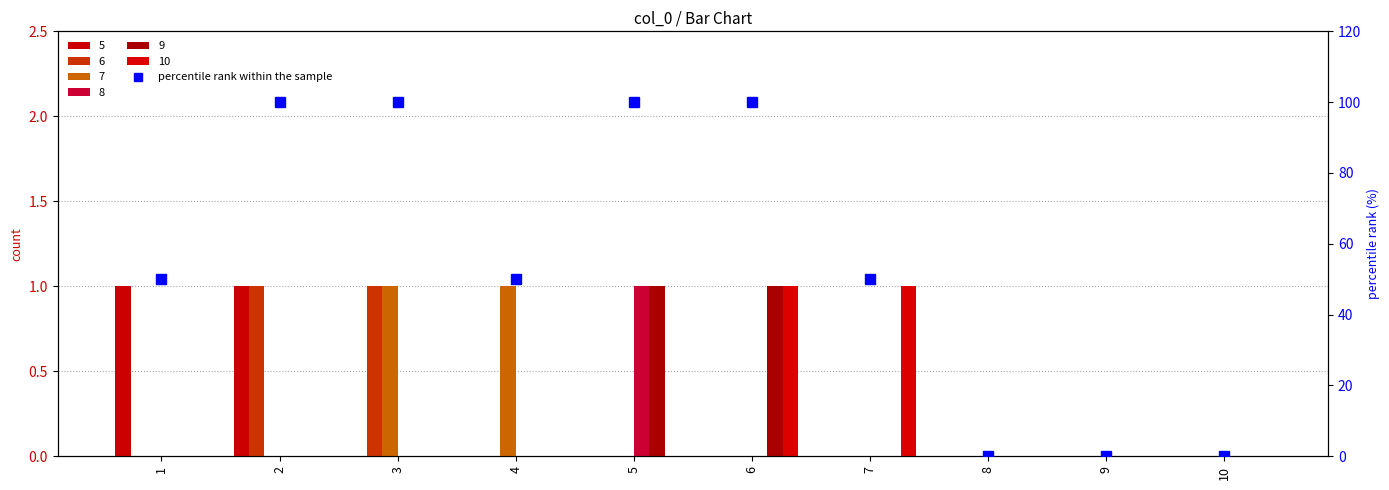

Reading right to left, what are all the values shown in this chart?

0	0	0	50	100	100	50	100	100	50